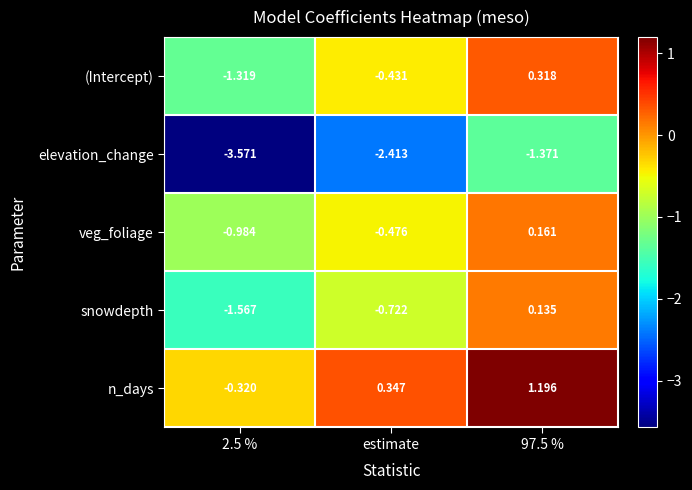

Which series changed the most between 2.5 % and estimate?

elevation_change